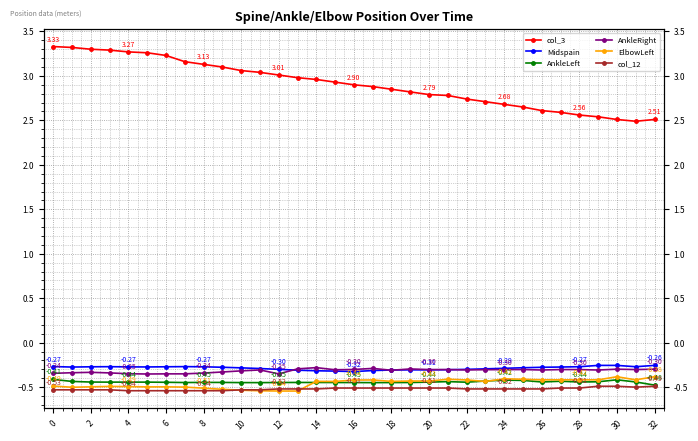

Where do Midspain and AnkleRight first cross each other?

24 and 26